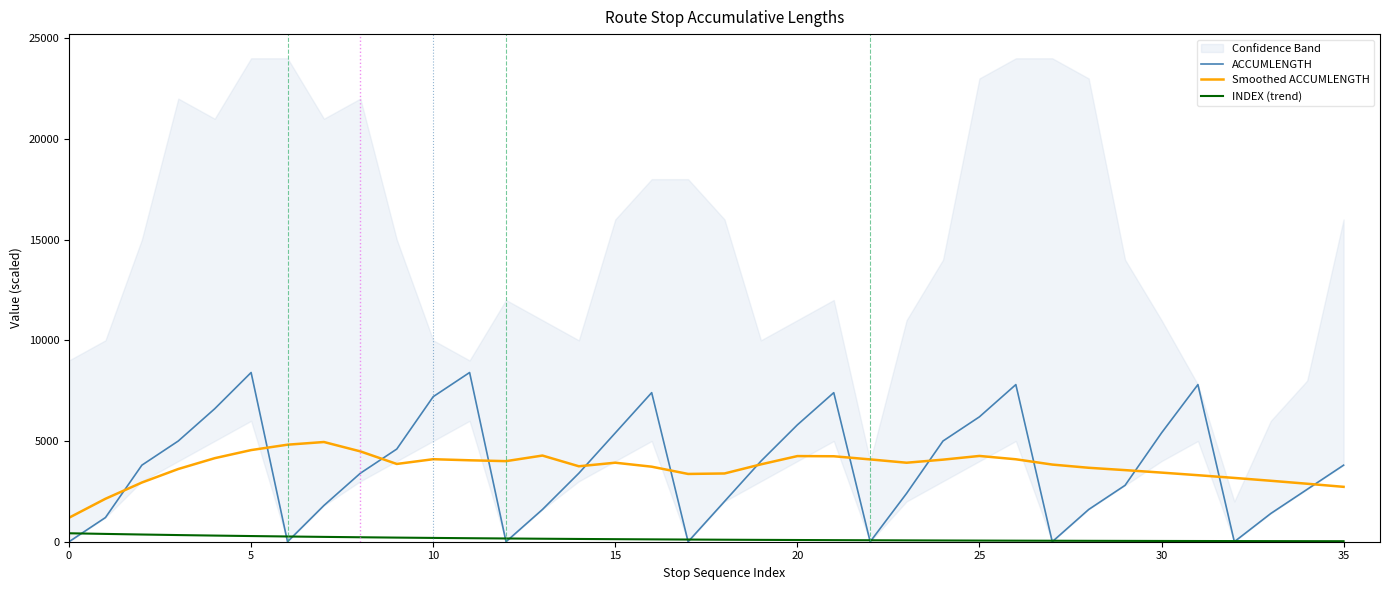

At which label is Smoothed ACCUMLENGTH closest to 3070?

33